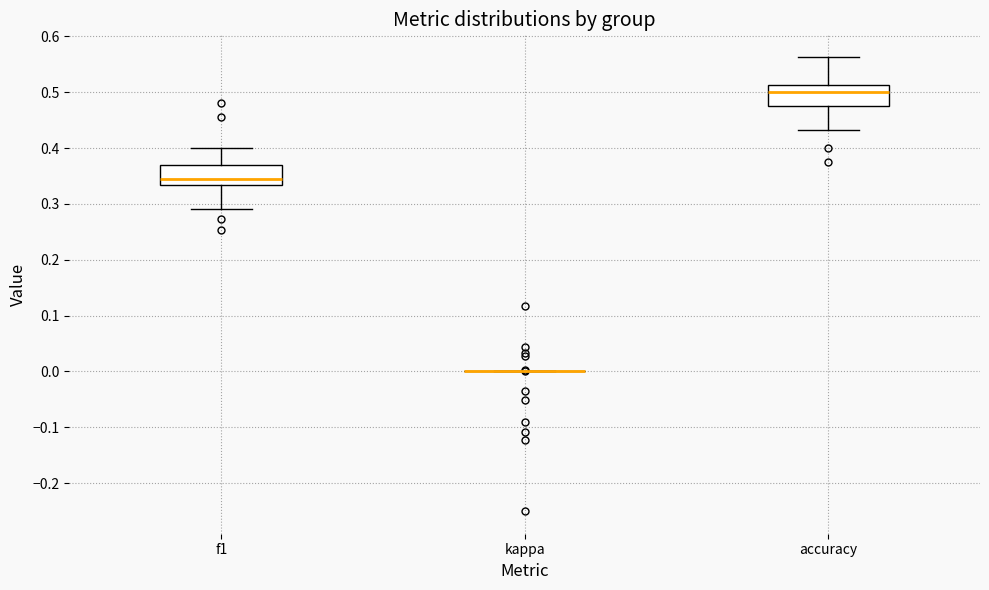

Where is the upper edge of the box for accuracy on the y-axis? The values are not printed on the chart, so give them approximately, as read against the axis.

0.51